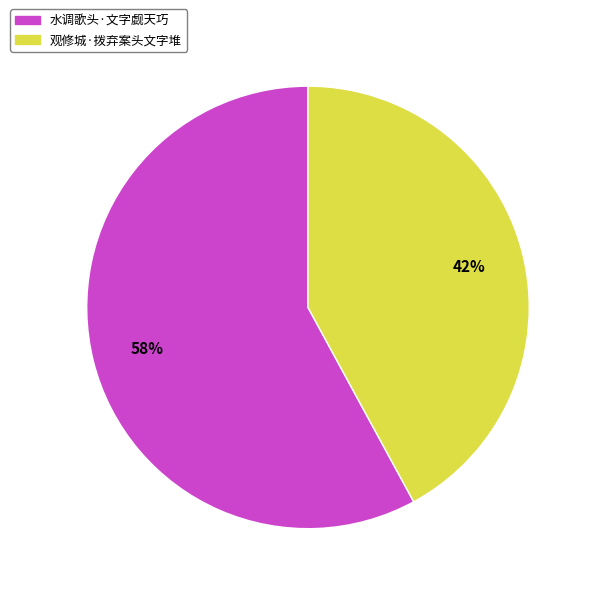

Do 水调歌头·文字觑天巧 and 观修城·拨弃案头文字堆 together represent more than half of the pie?

Yes